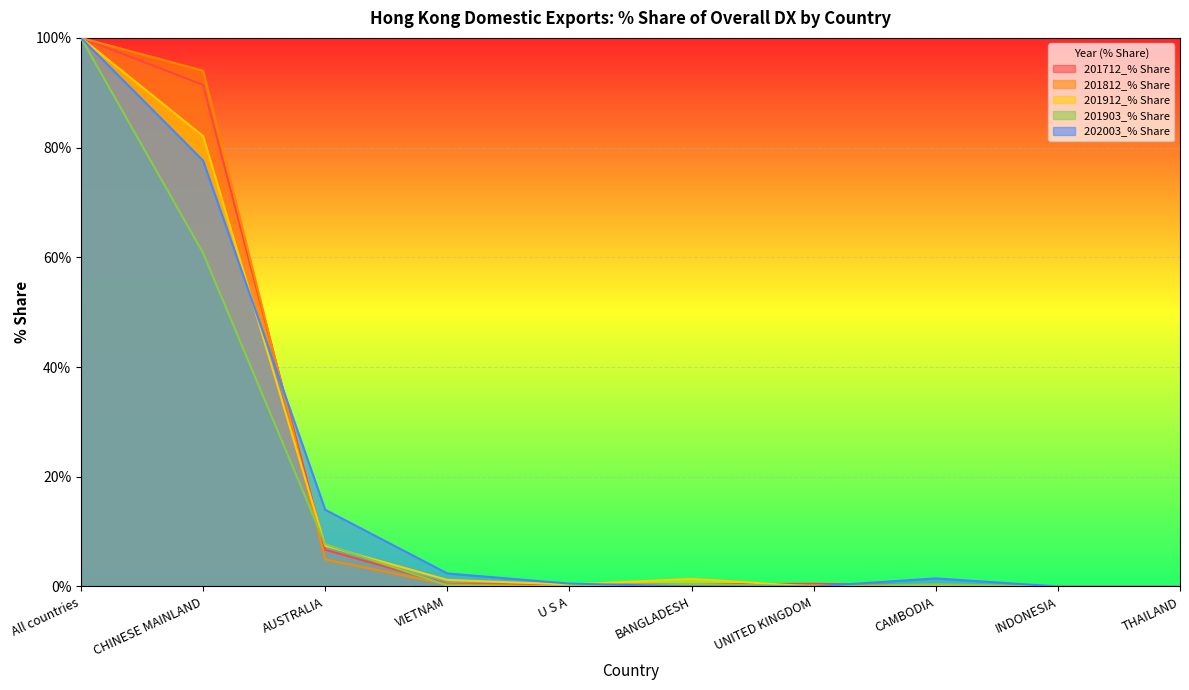

What position from the right is All countries?

10